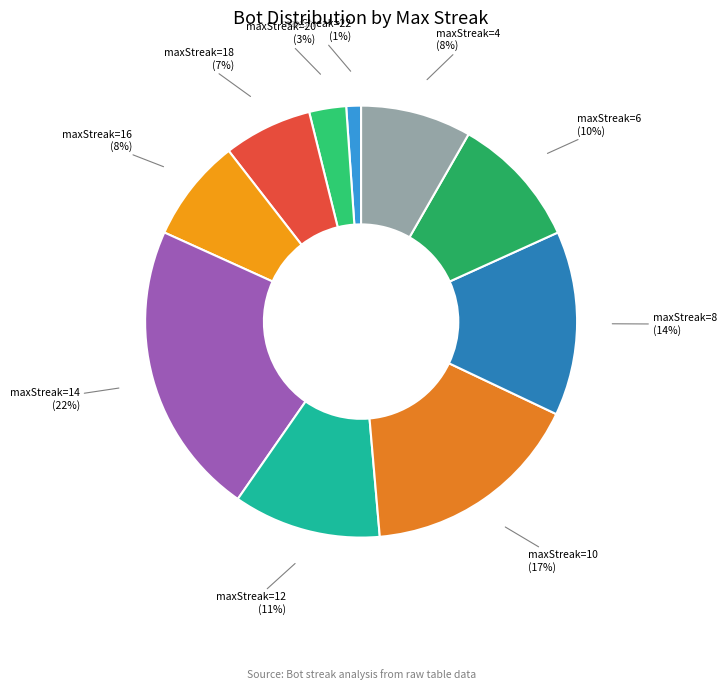

Is it true that maxStreak=16 is 13% of the pie?

False